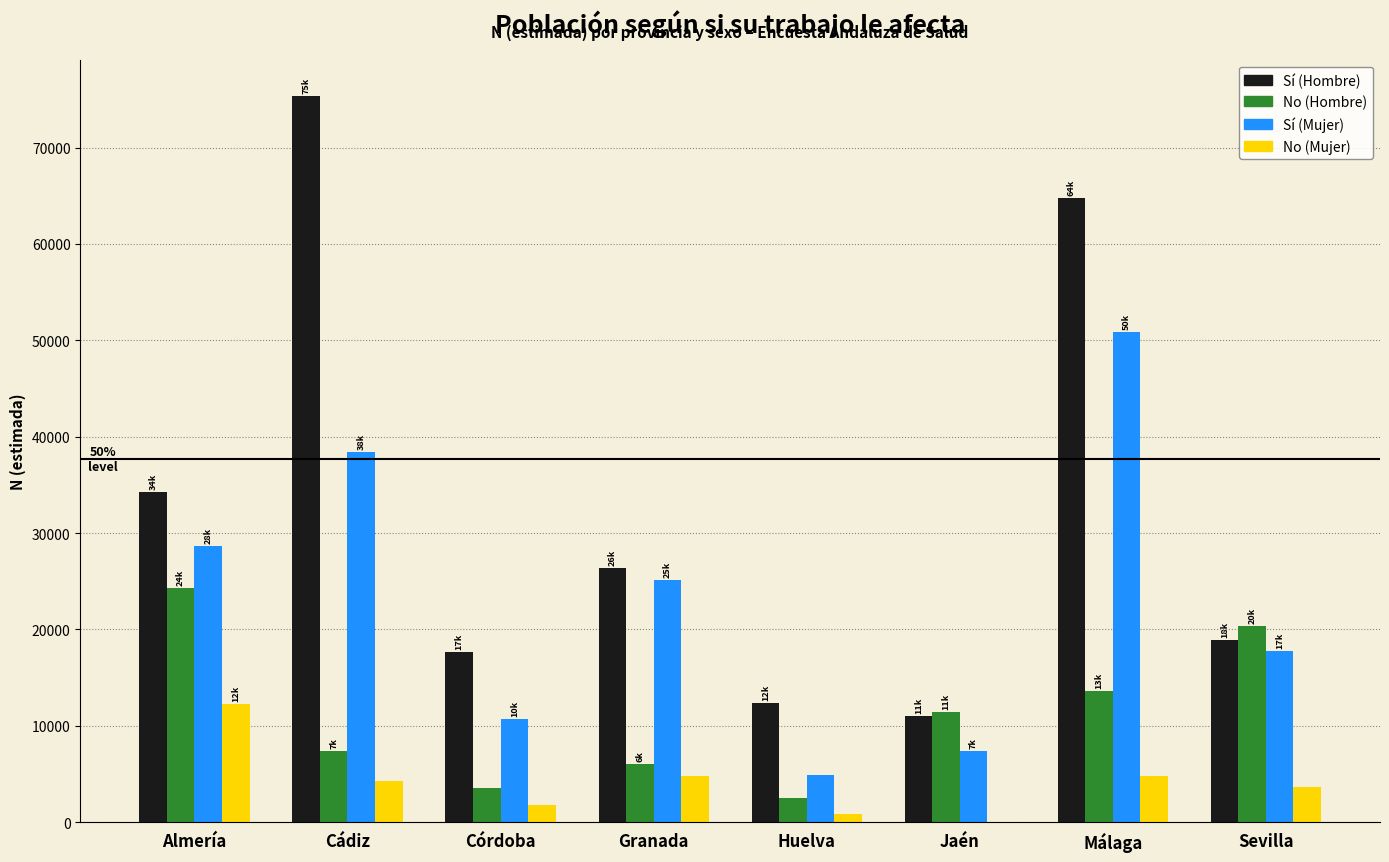

Between Granada and Jaén, which series saw the biggest shift?

Sí (Mujer)